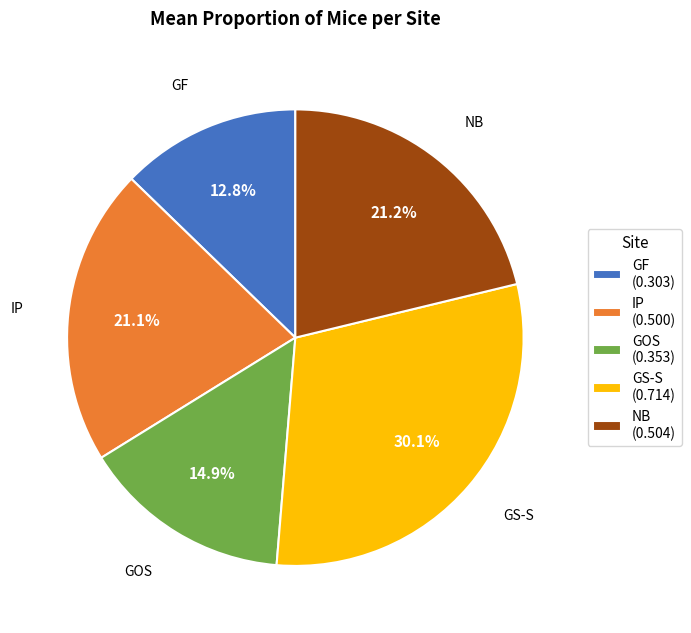

Count the number of slices in the pie.

5